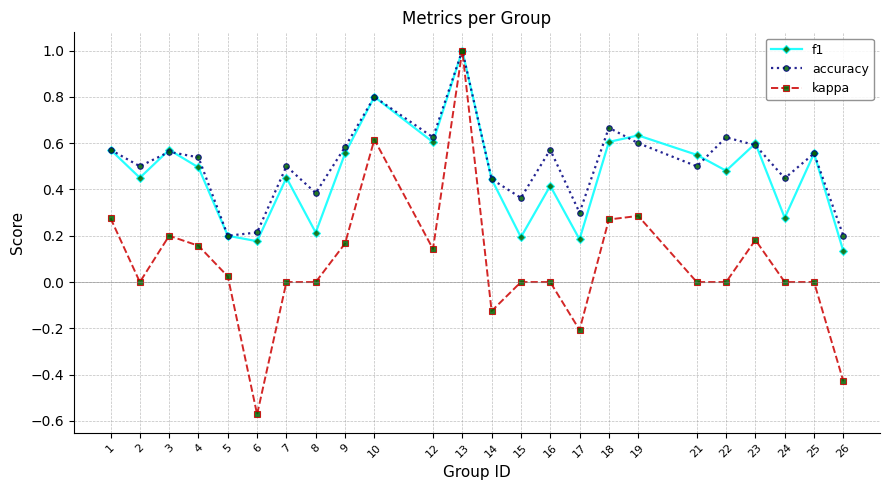

Which series changed the most between 12 and 24?

f1